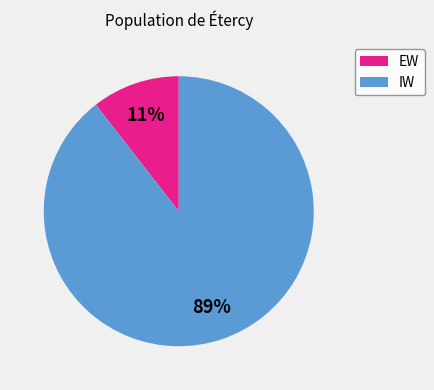

To the nearest percent, what portion does EW represent?

11%